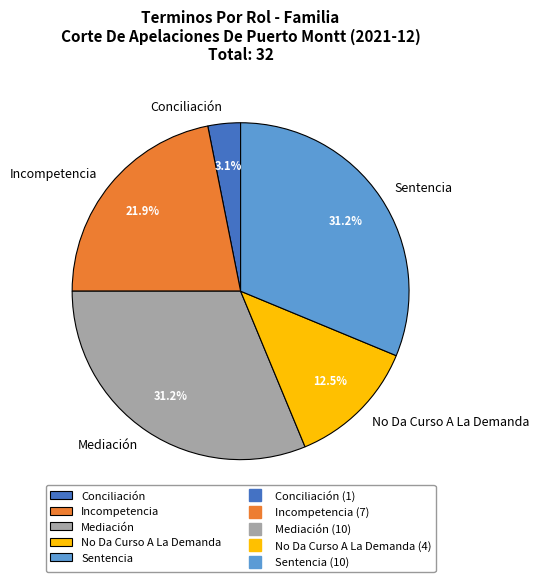

To the nearest percent, what is the difference between the largest and smallest slice percentages?

28%